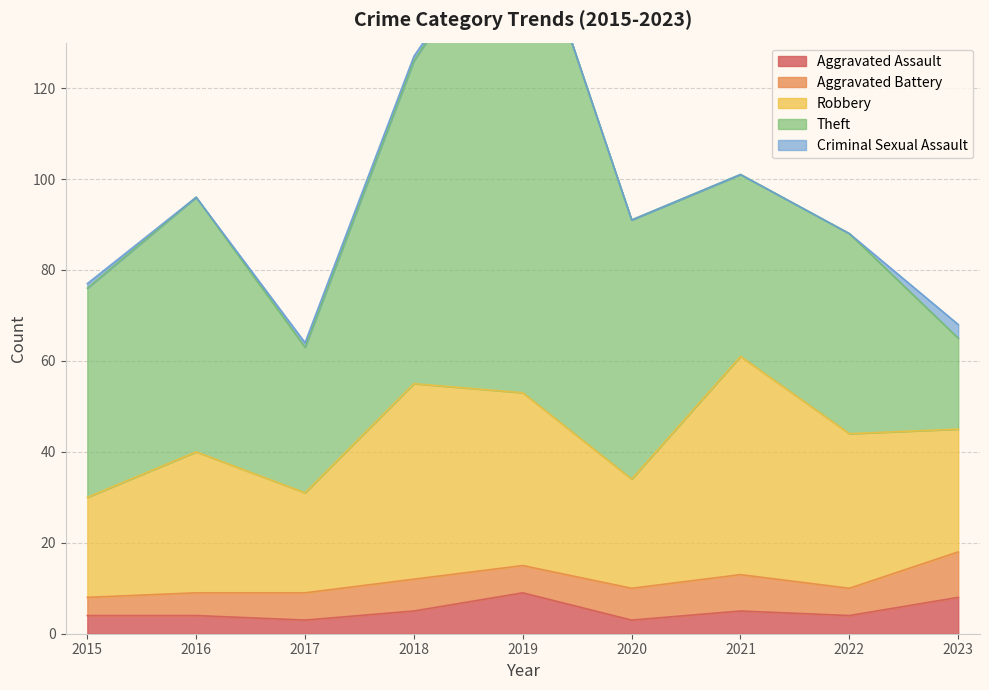

Between 2016 and 2023, which is larger?

2023